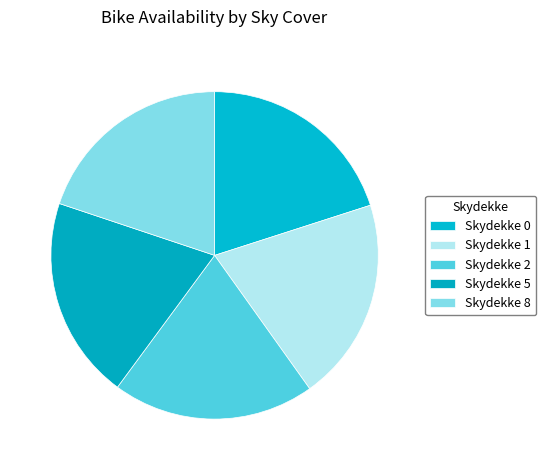

Count the number of slices in the pie.

5